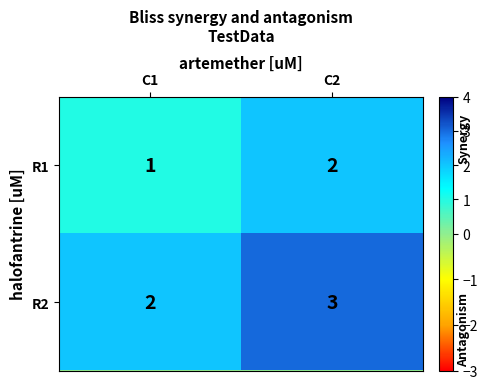

Reading left to right, transcribe all the data shown in this chart.

R1: C1=1	C2=2
R2: C1=2	C2=3